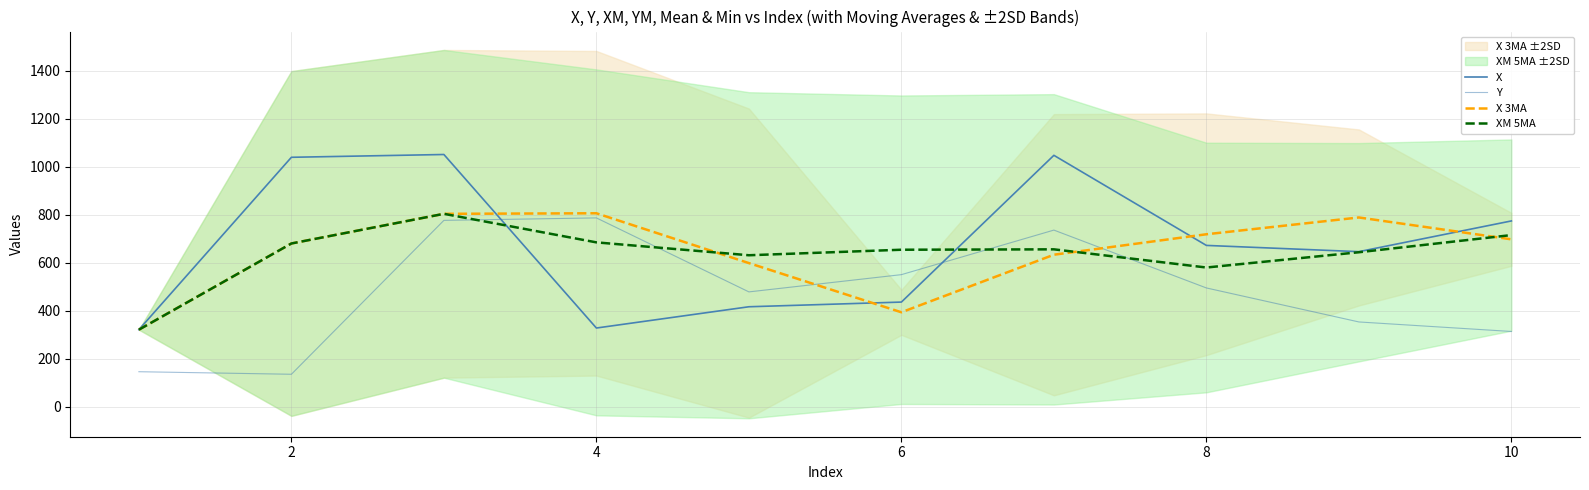

What is the average value of the X series?

673.0